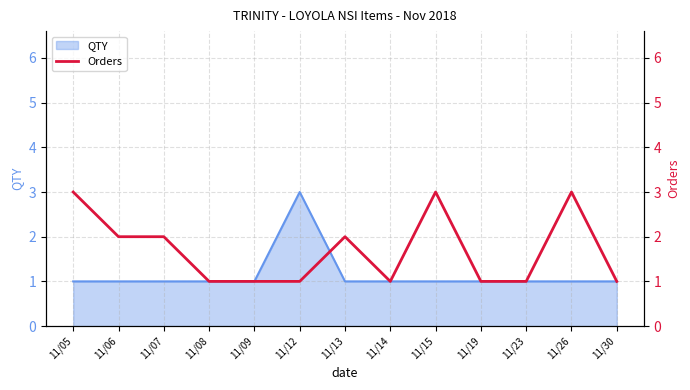

What is the value of the 11th point from the left?

1